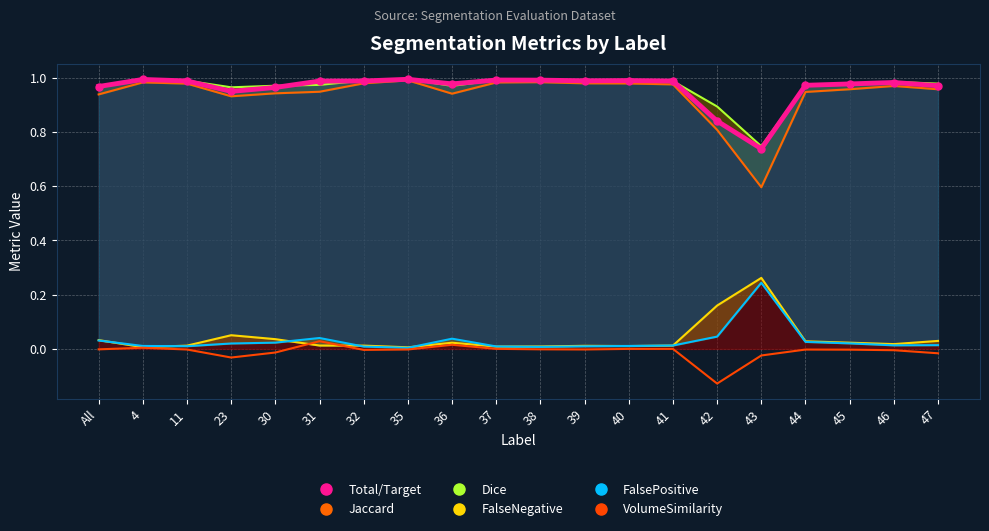

Rank the series at 23 from lowest to highest value.

VolumeSimilarity, FalsePositive, FalseNegative, Jaccard, Total/Target, Dice